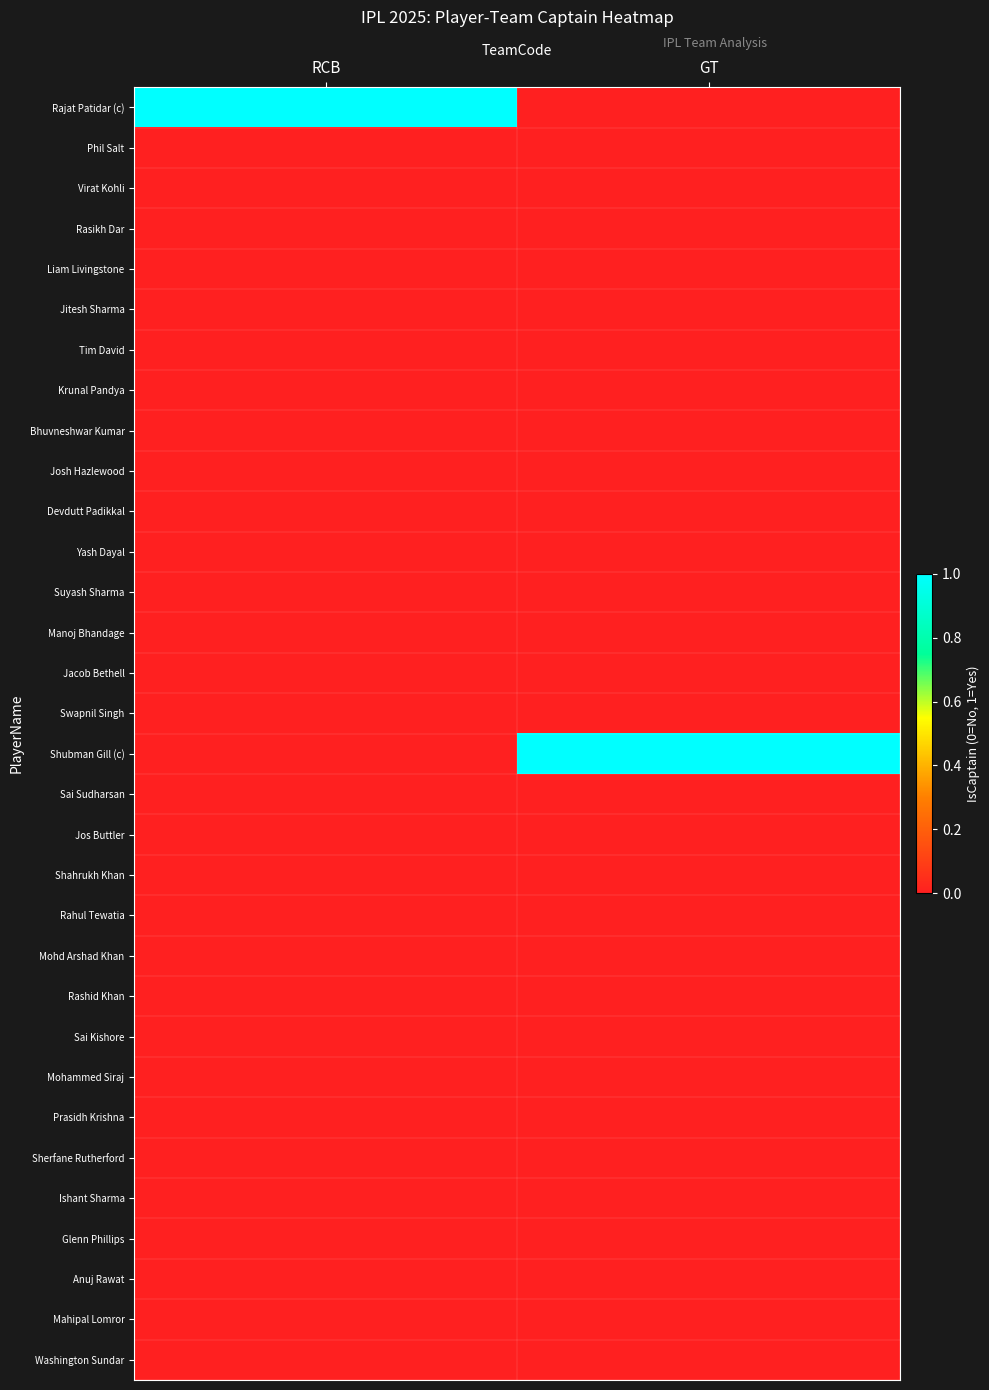

Which category has the highest value across all series?

RCB